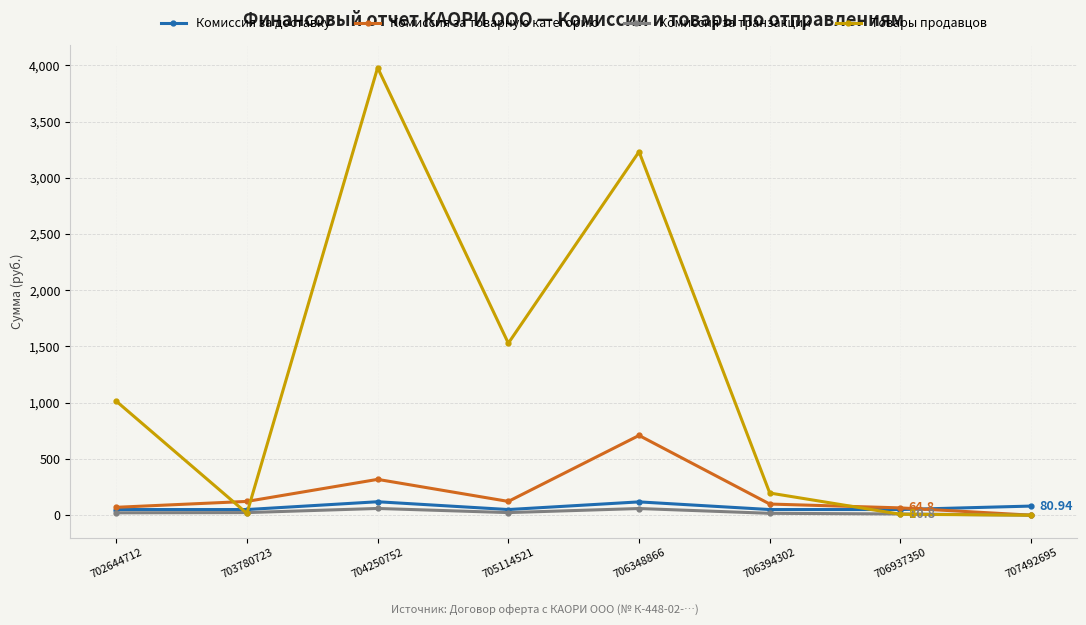

What is the total value across all series at 706348866?

4118.3